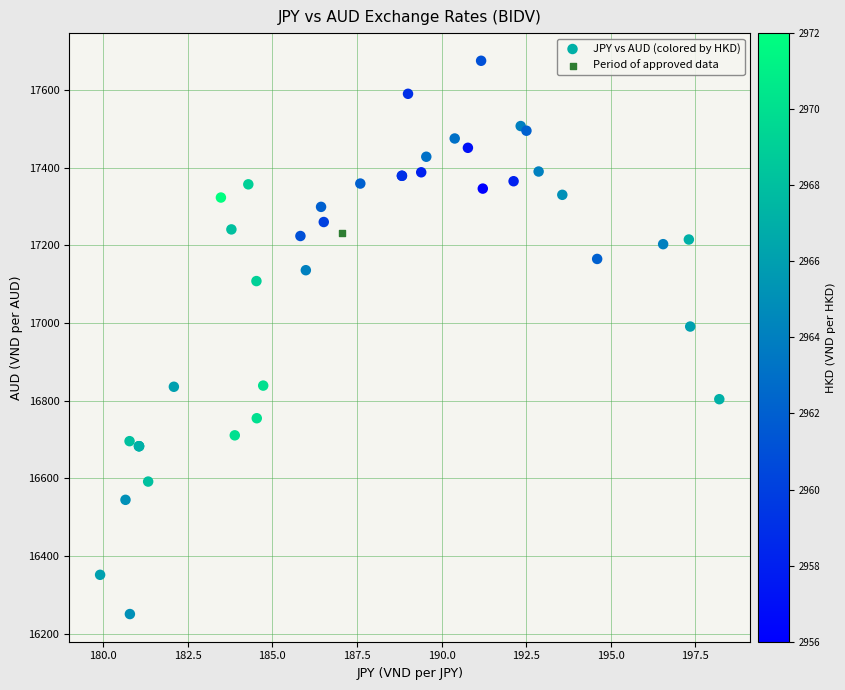

What are all the series names shown in the legend?

JPY vs AUD (colored by HKD), Period of approved data